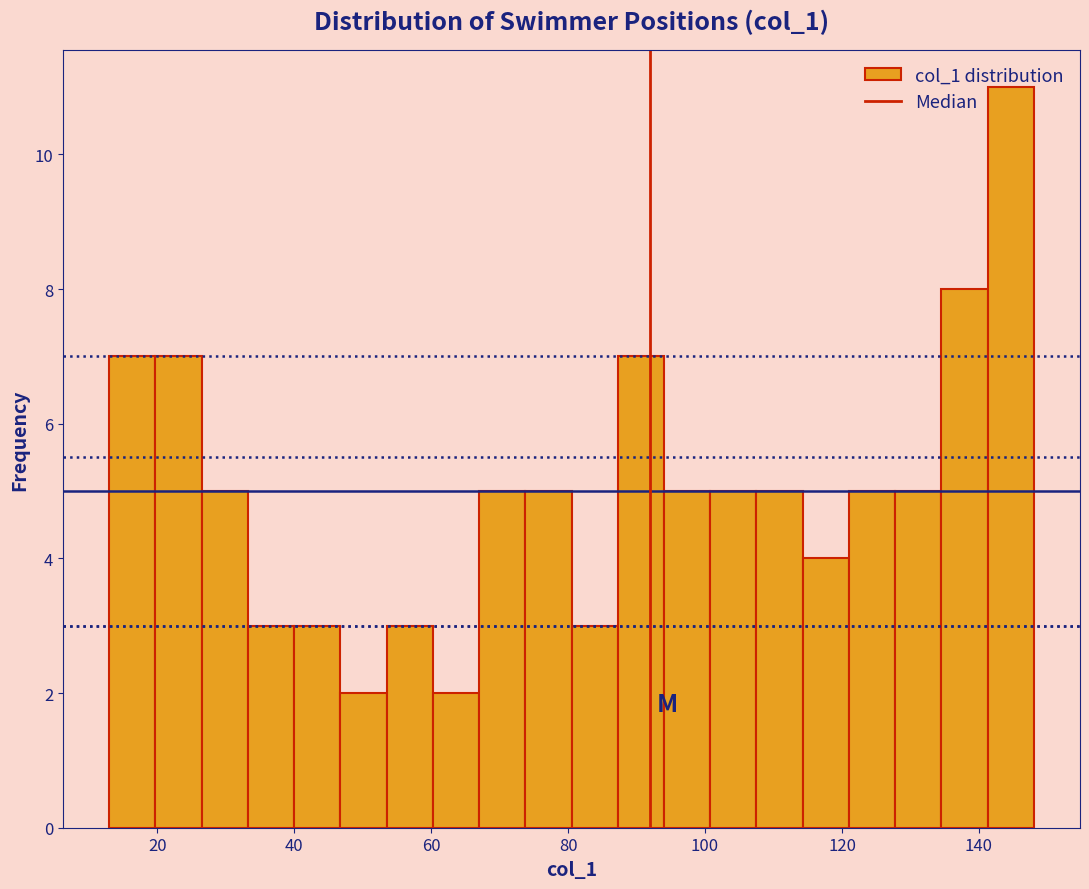

Around what value on the x-axis is the tallest bar? Give the approximate position of its centre, as read against the axis.

144